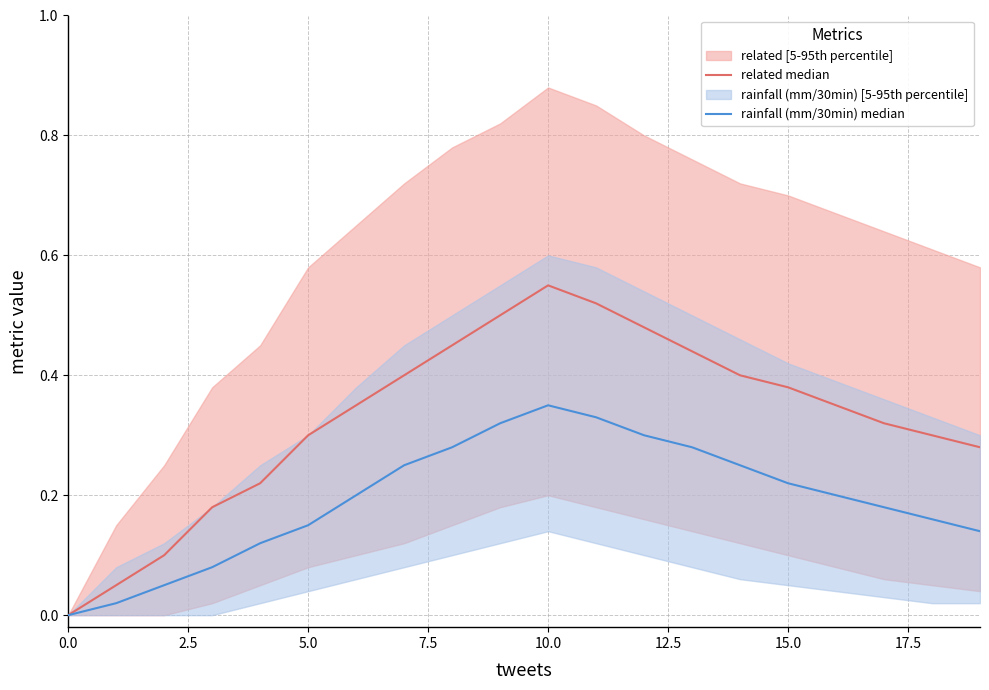

What is the difference between the maximum and second lowest values in the related median series?

0.5